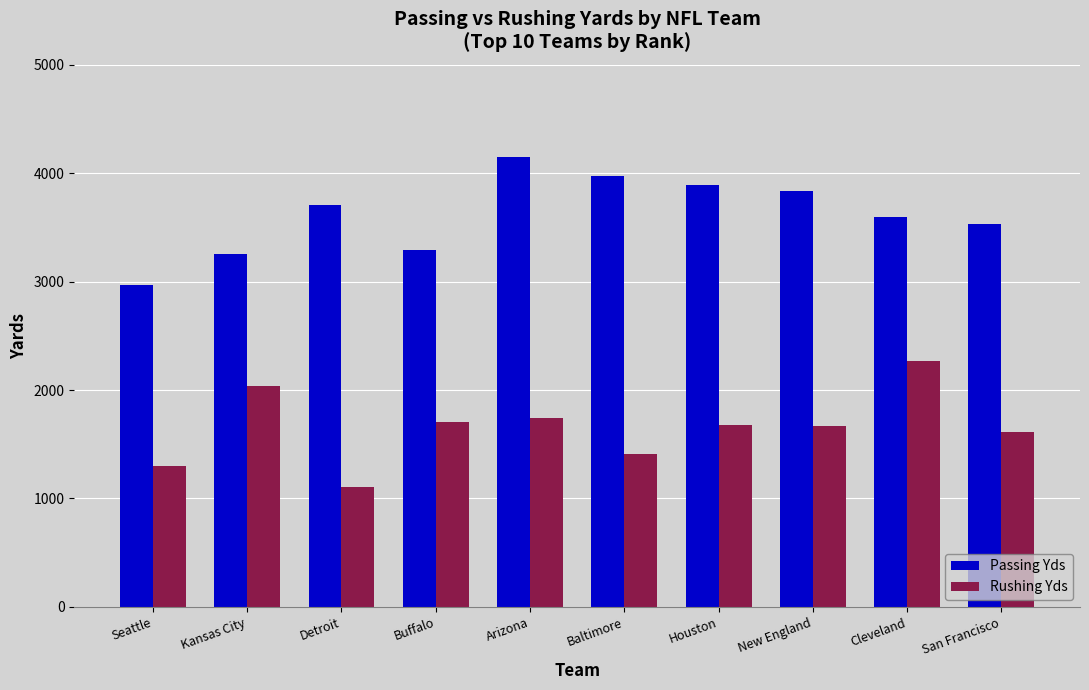

What is the value of the Rushing Yds bar at the 10th from the left?

1612